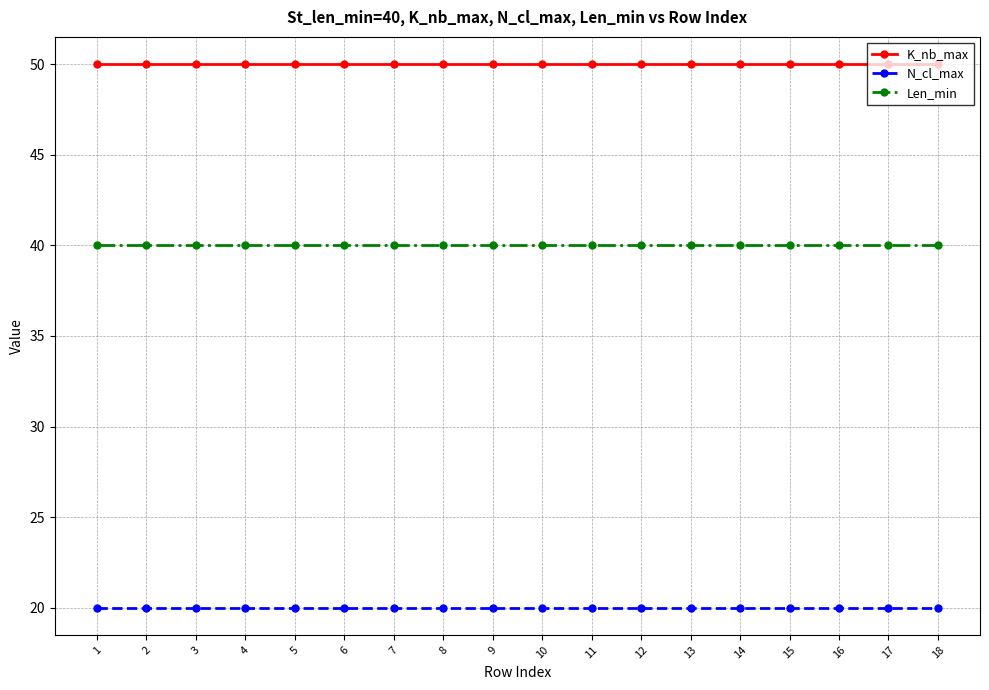

What are all the series names shown in the legend?

K_nb_max, N_cl_max, Len_min